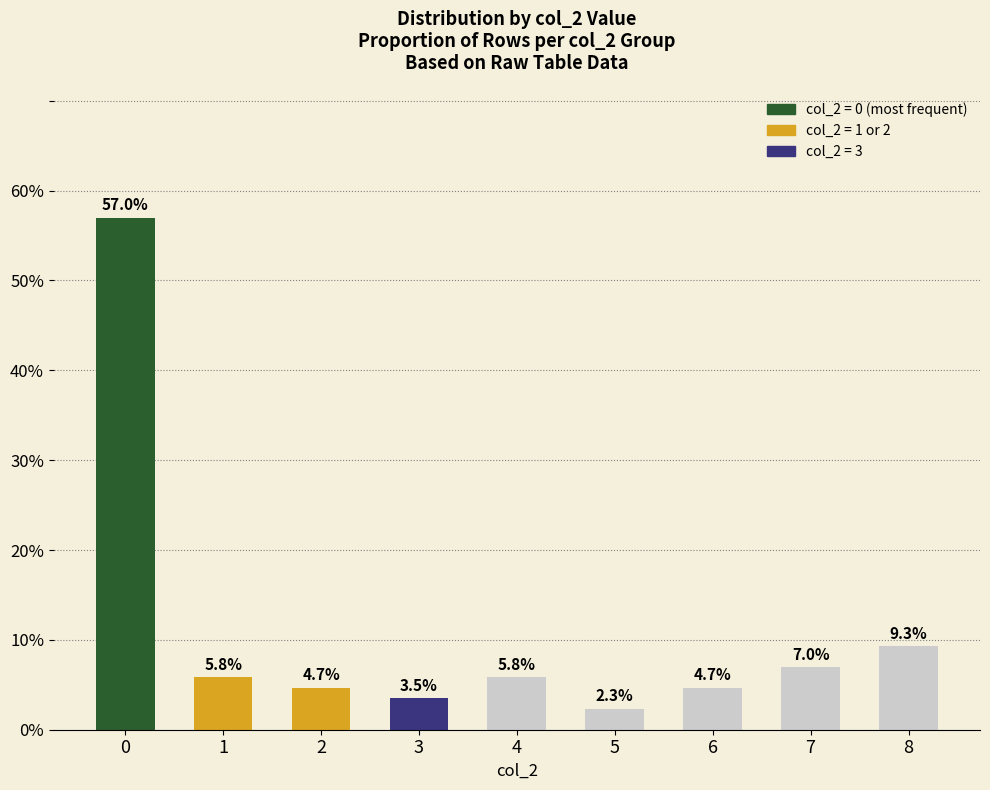

Are the bars horizontal?

No